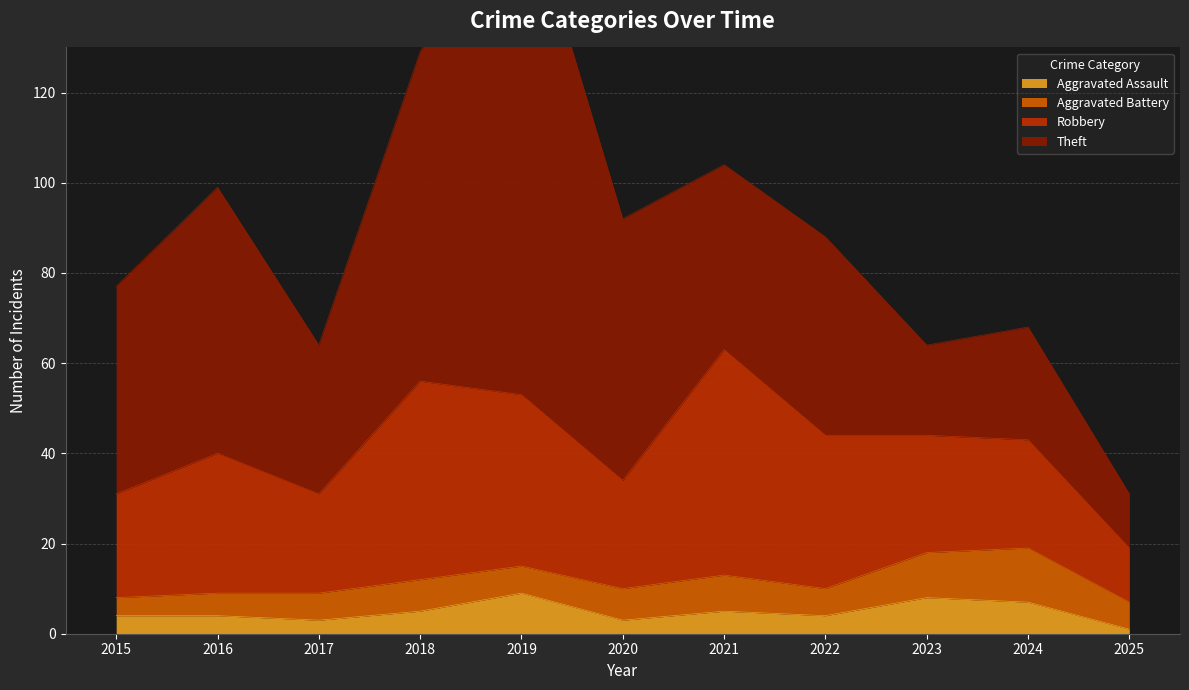

What is the sum of all Aggravated Assault values?

53